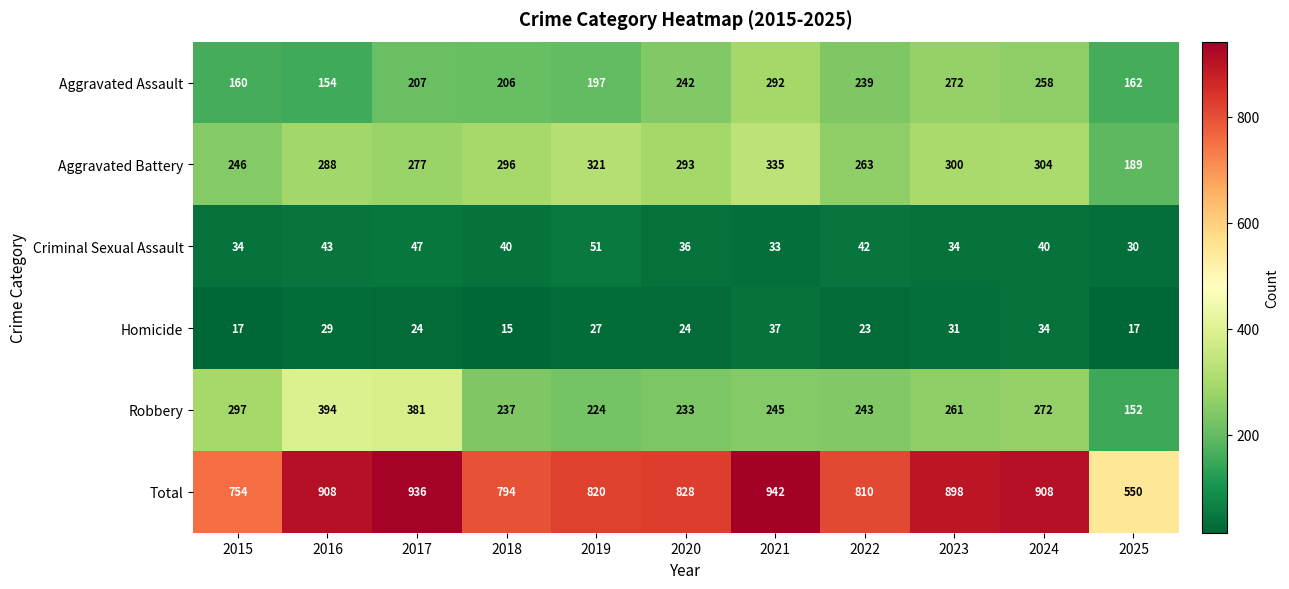

Where is Homicide nearest to the value 26?

2019